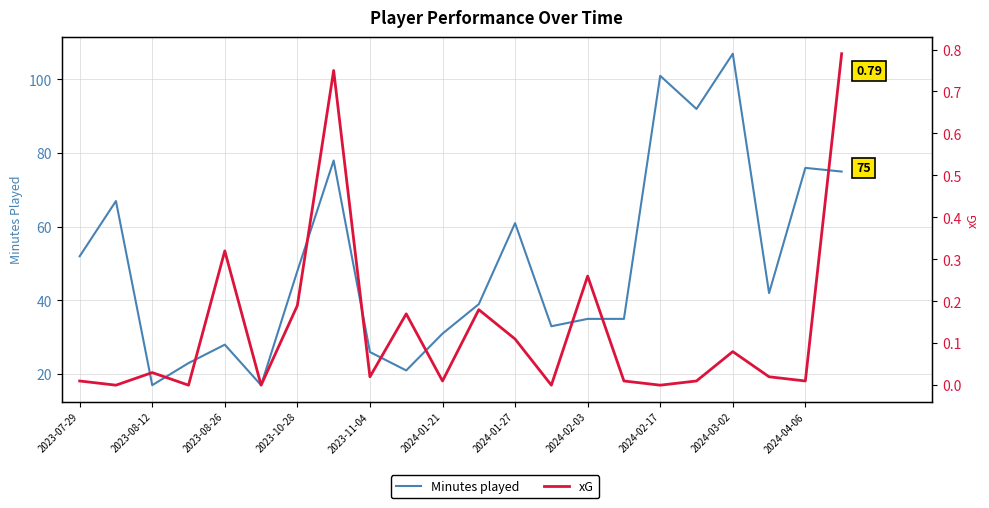

True or false: Minutes played has more than 1 points higher than both neighbors.

True